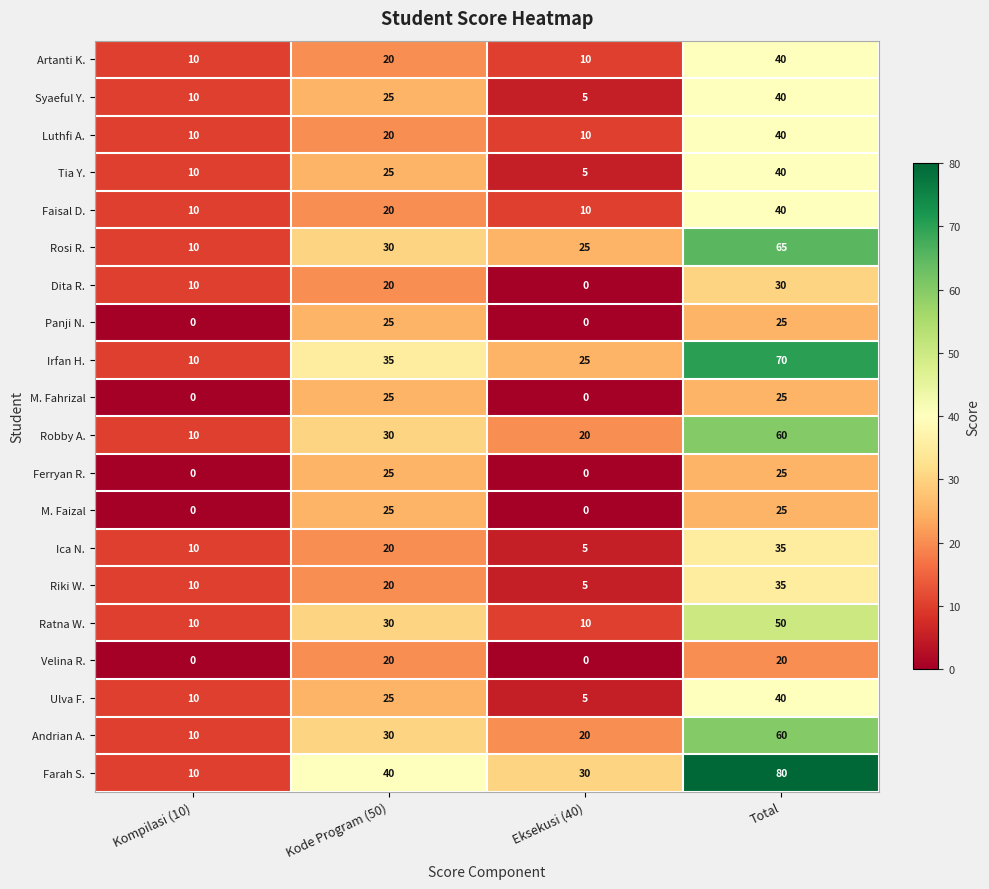

What is the greatest value displayed?

80